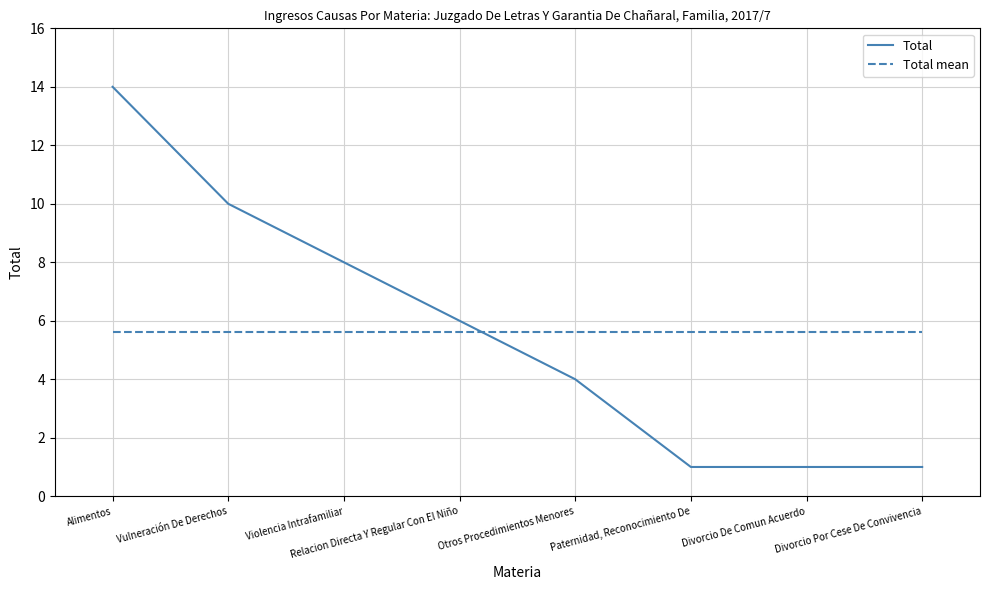

Which series has the largest range (max minus min)?

Total